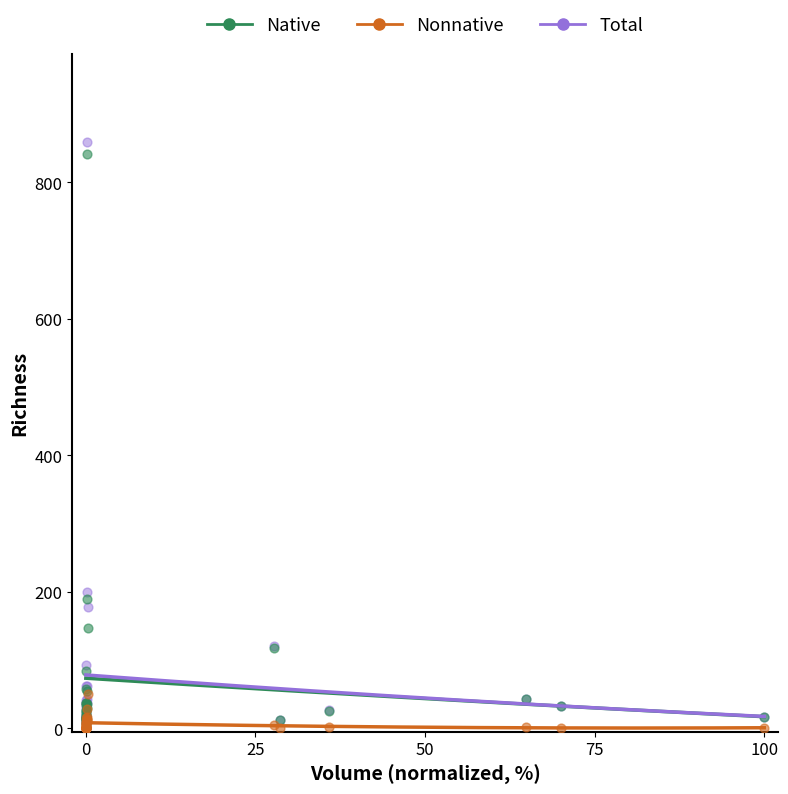

What are all the series names shown in the legend?

Native, Nonnative, Total